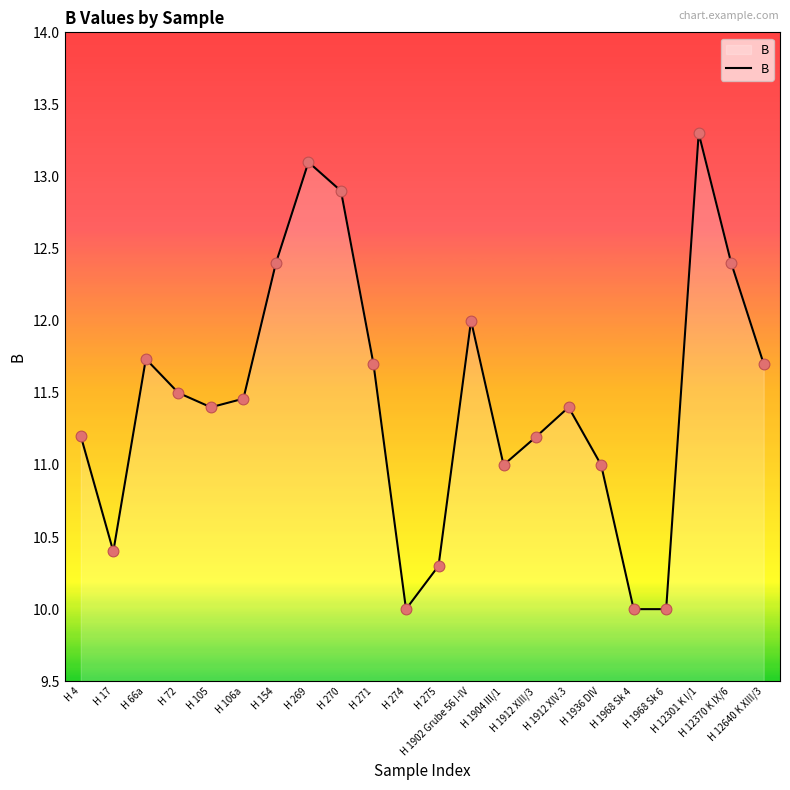

What is the change in value from H 269 to H 1912 XIII/3?

-1.9